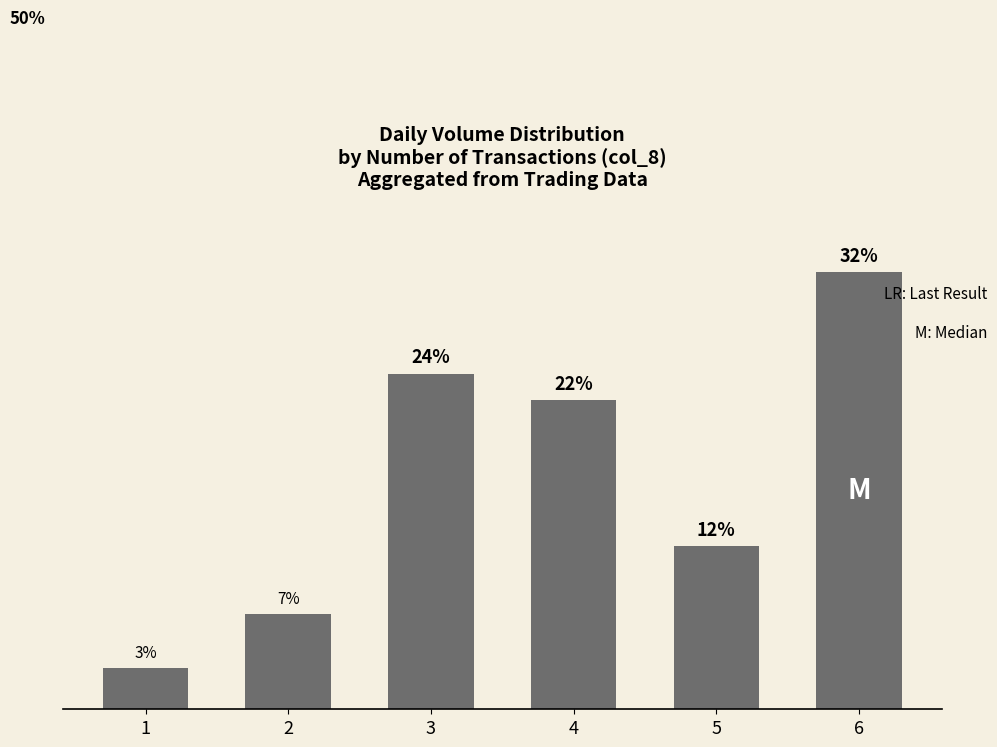

At which label is the value closest to 17?

5